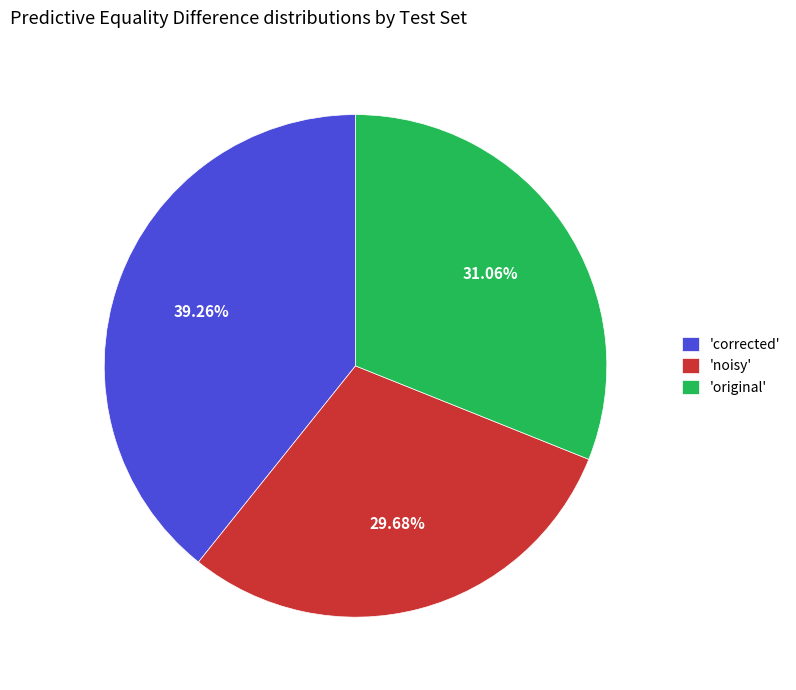

Which has a higher value, 'corrected' or 'original'?

'corrected'